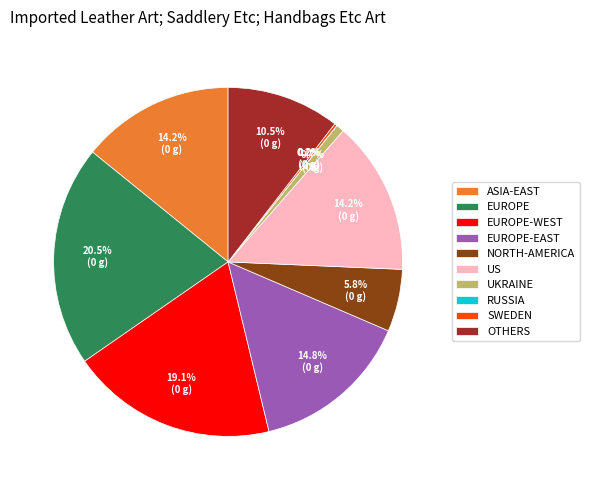

Is ASIA-EAST the majority of the pie?

No